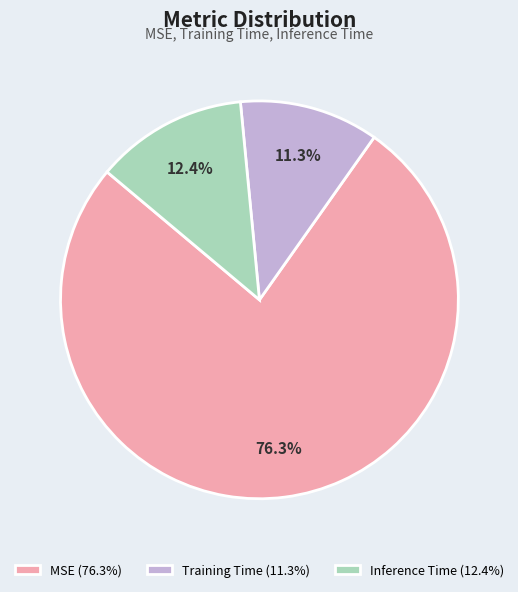

Is there any slice that represents more than half of the pie?

Yes